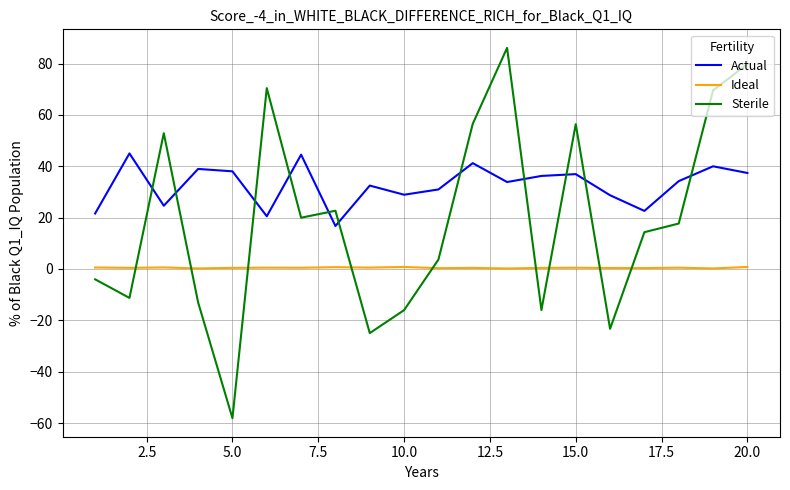

Which series has the widest spread of values?

Sterile